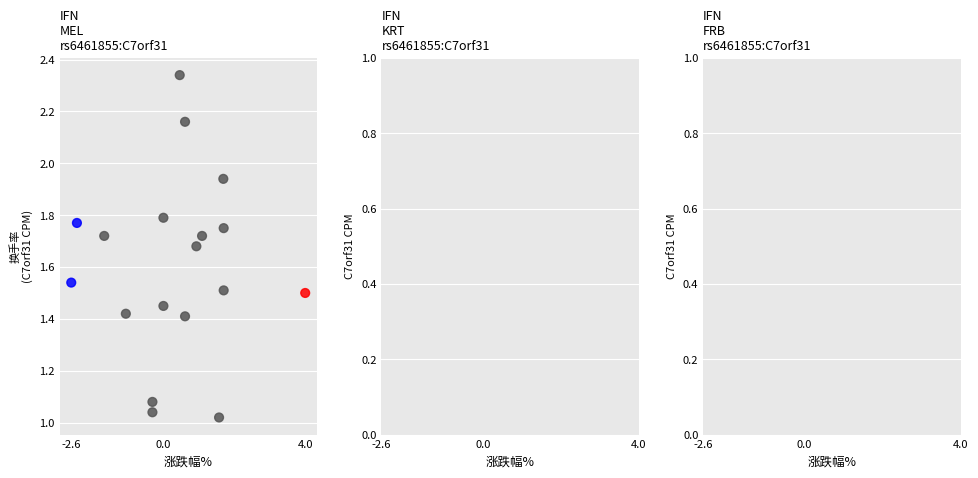

What is the range of Y values (max minus min)?

1.3